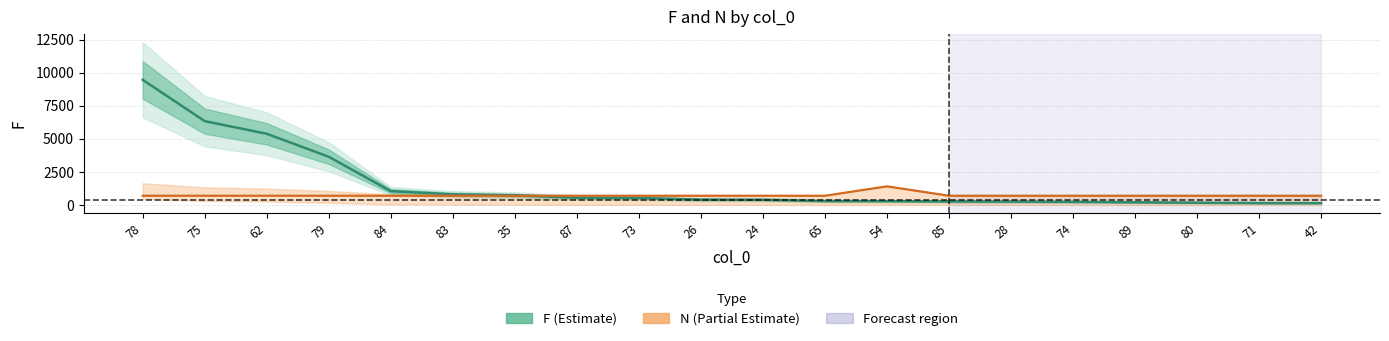

Rank the series by their maximum value, from lowest to highest.

N (Partial), F (Estimate)